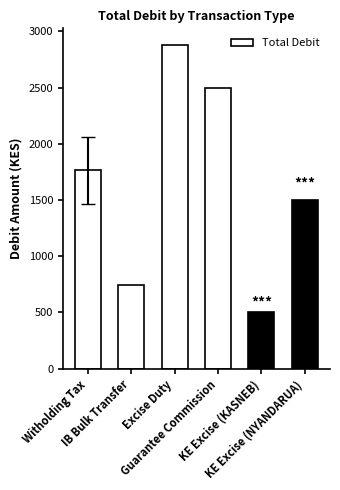

What is the average value?

1647.4